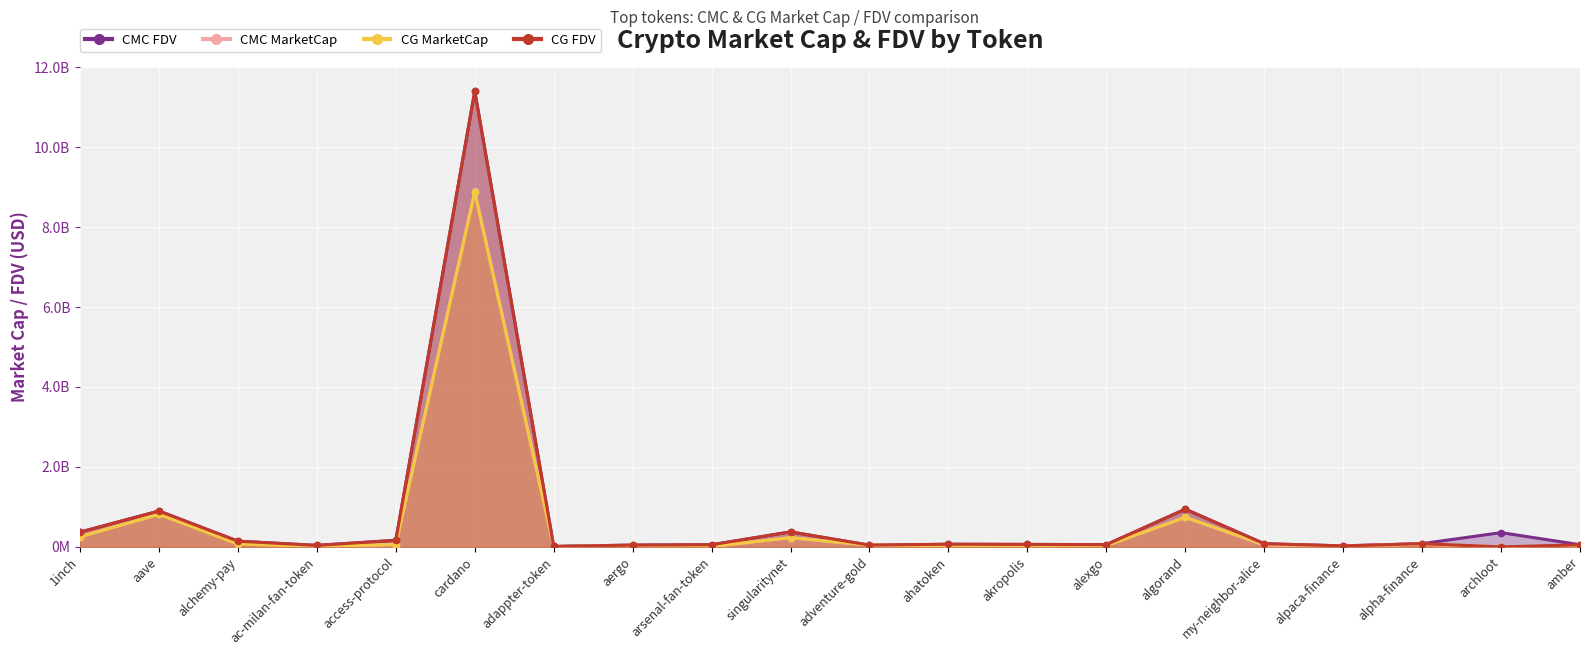

What is the difference between the CG_FDV values at alexgo and ac-milan-fan-token?

18007696.0